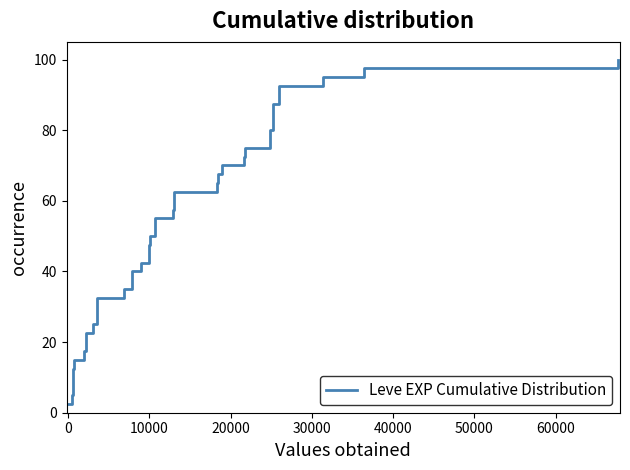

How many values are below 52?

20